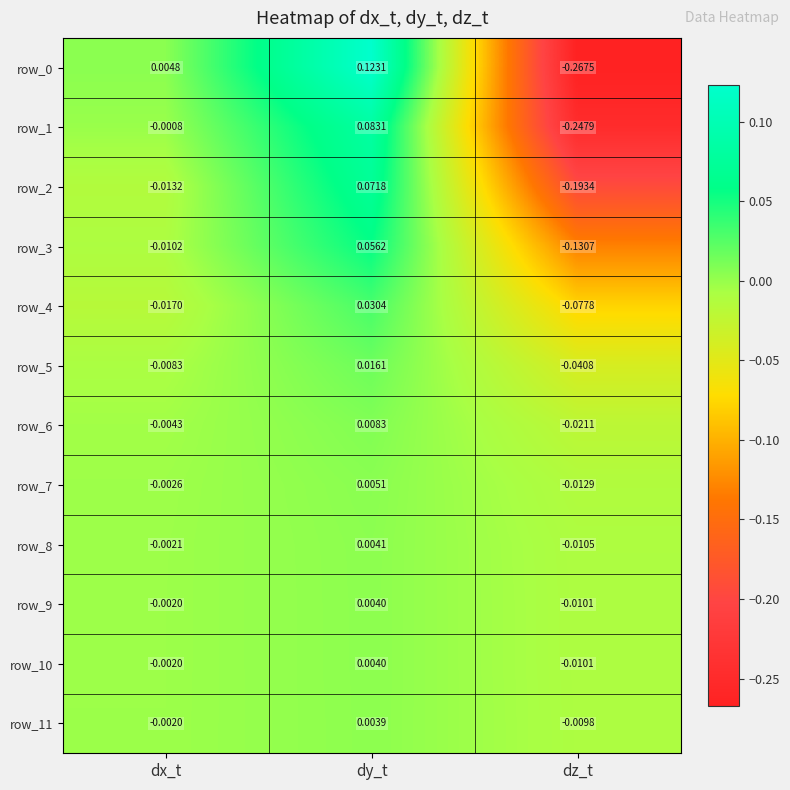

How many negative values does the row_9 series have?

2